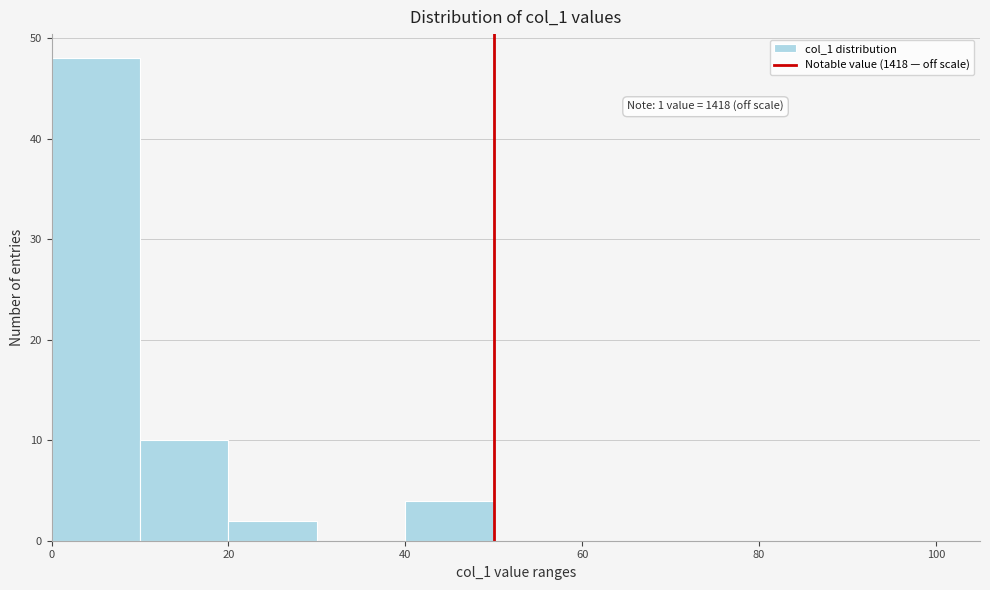

Over which range of the x-axis is the bar tallest?

0 to 10